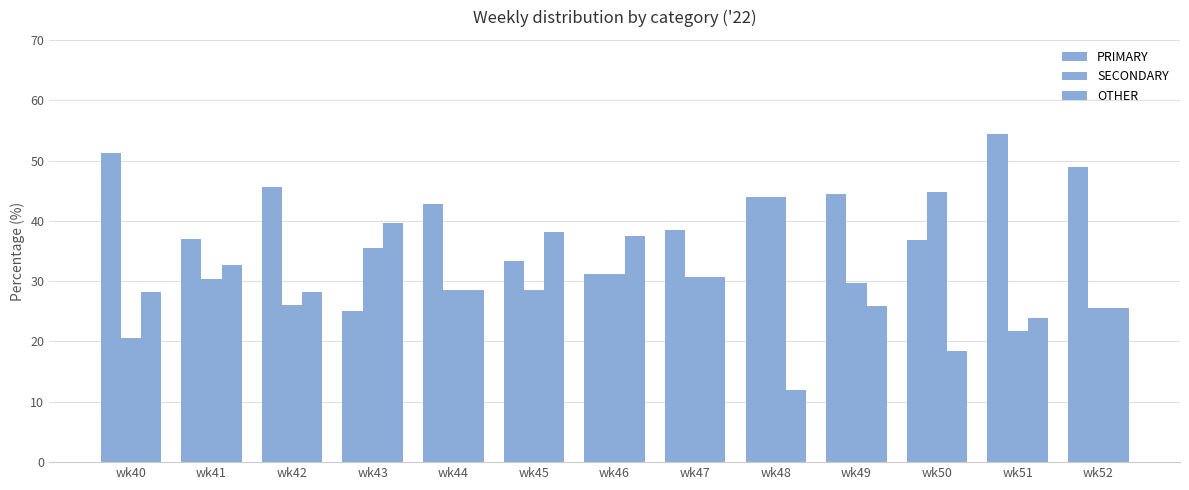

How many values in the PRIMARY series are below 42?

6